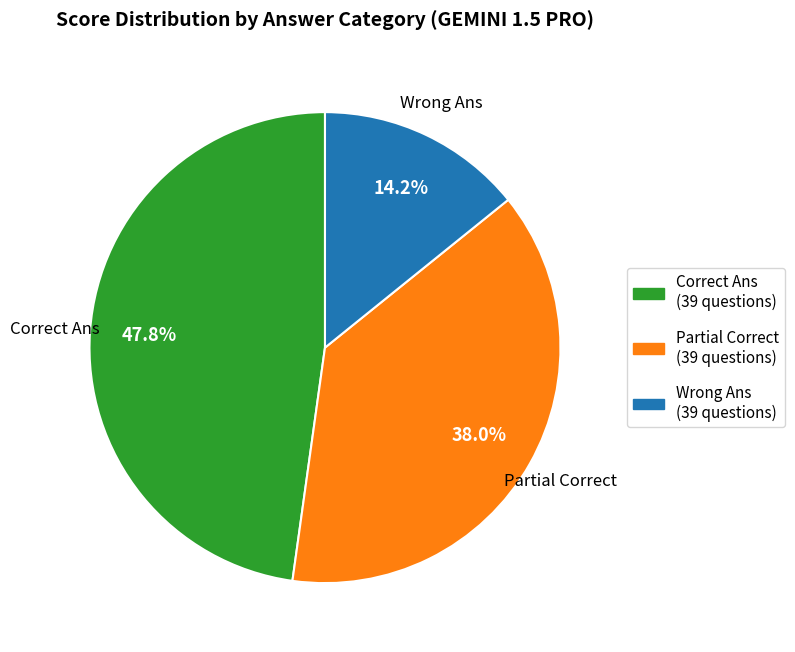

Approximately how many times larger is the value at Partial Correct compared to Correct Ans?

0.8